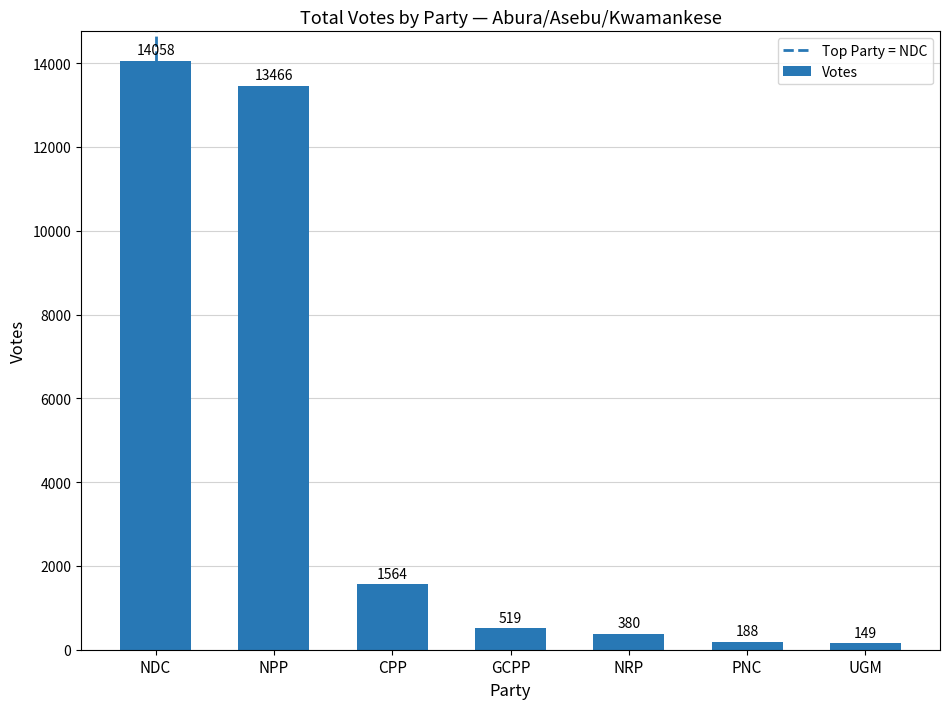

The value at NPP is 19742. True or false?

False